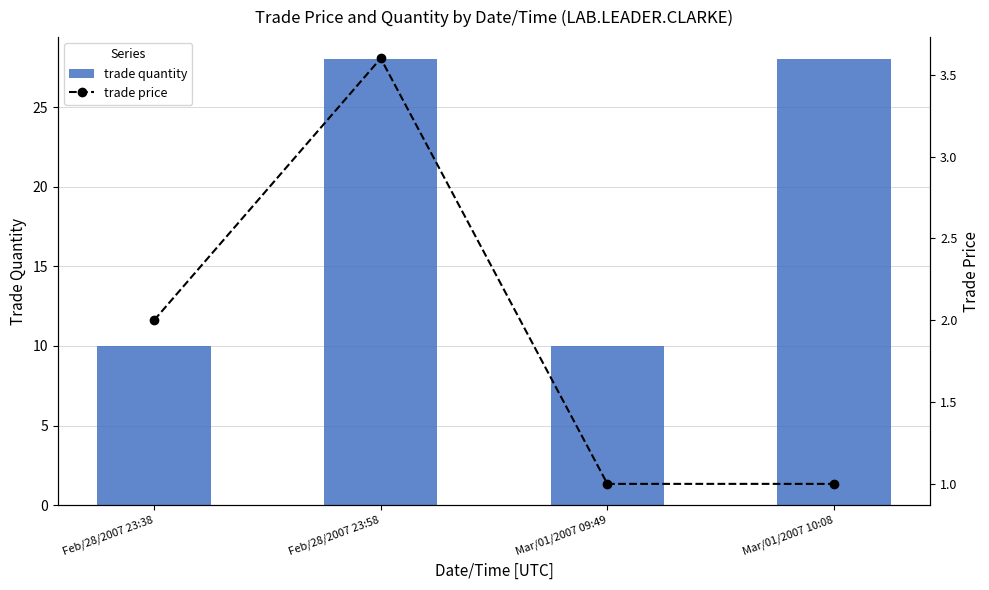

Does the chart contain stacked bars?

No